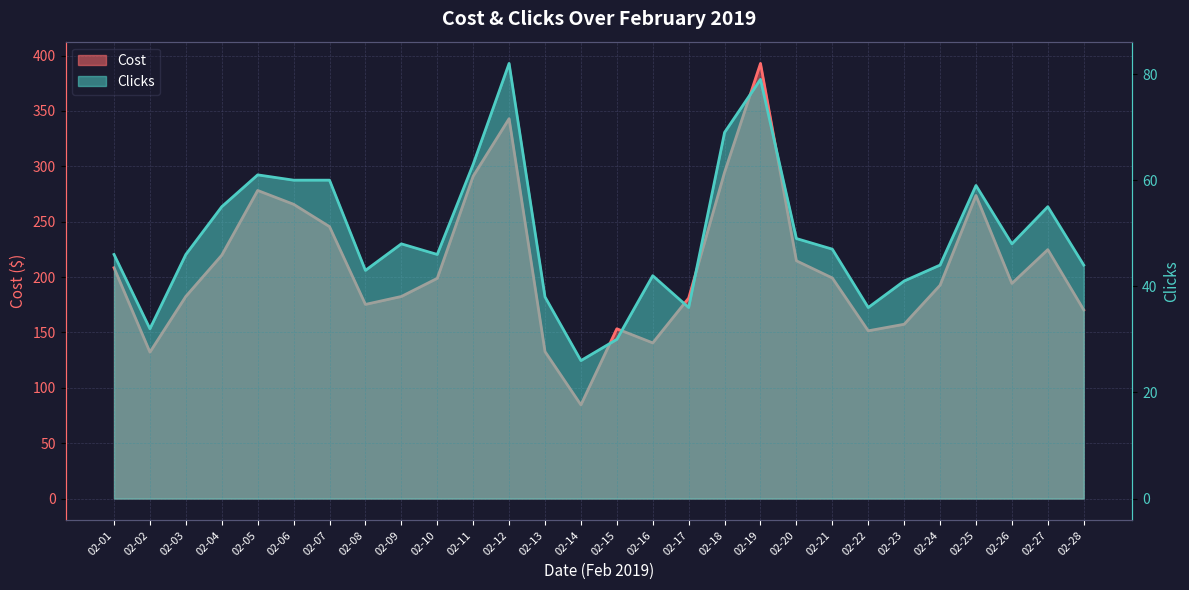

Is the value of Clicks at 02-17 greater than the value of Cost at 02-20?

No